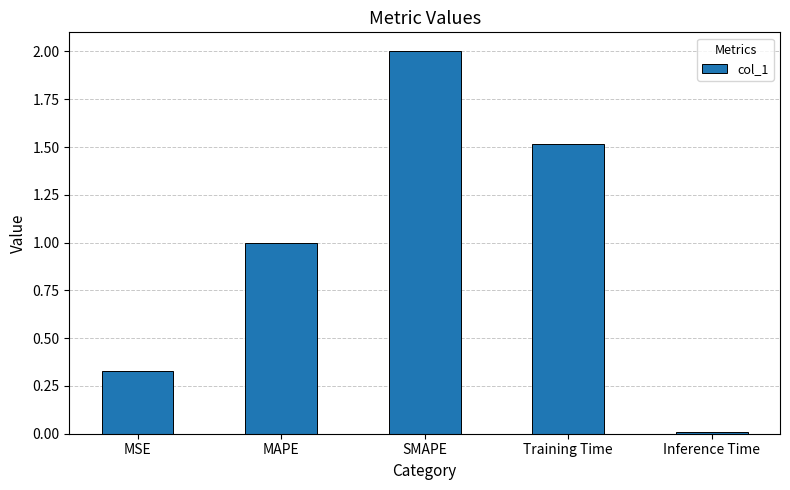

What is the change in value from MAPE to SMAPE?

+1.0